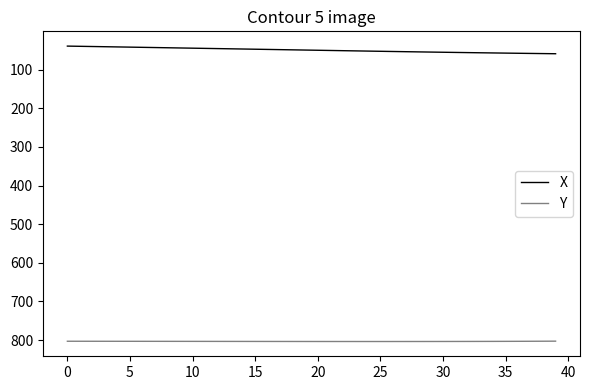

What is the minimum value shown in the chart?

39.3